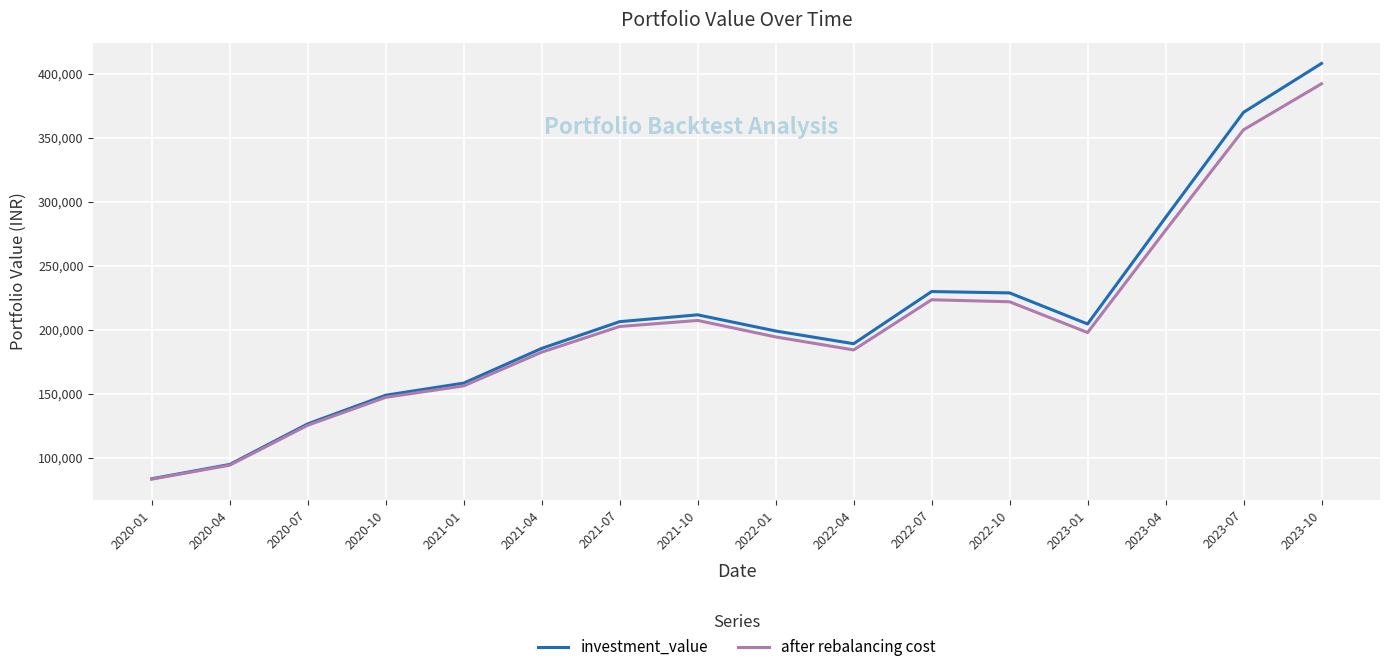

At which category is the sum across all series the highest?

2023-10